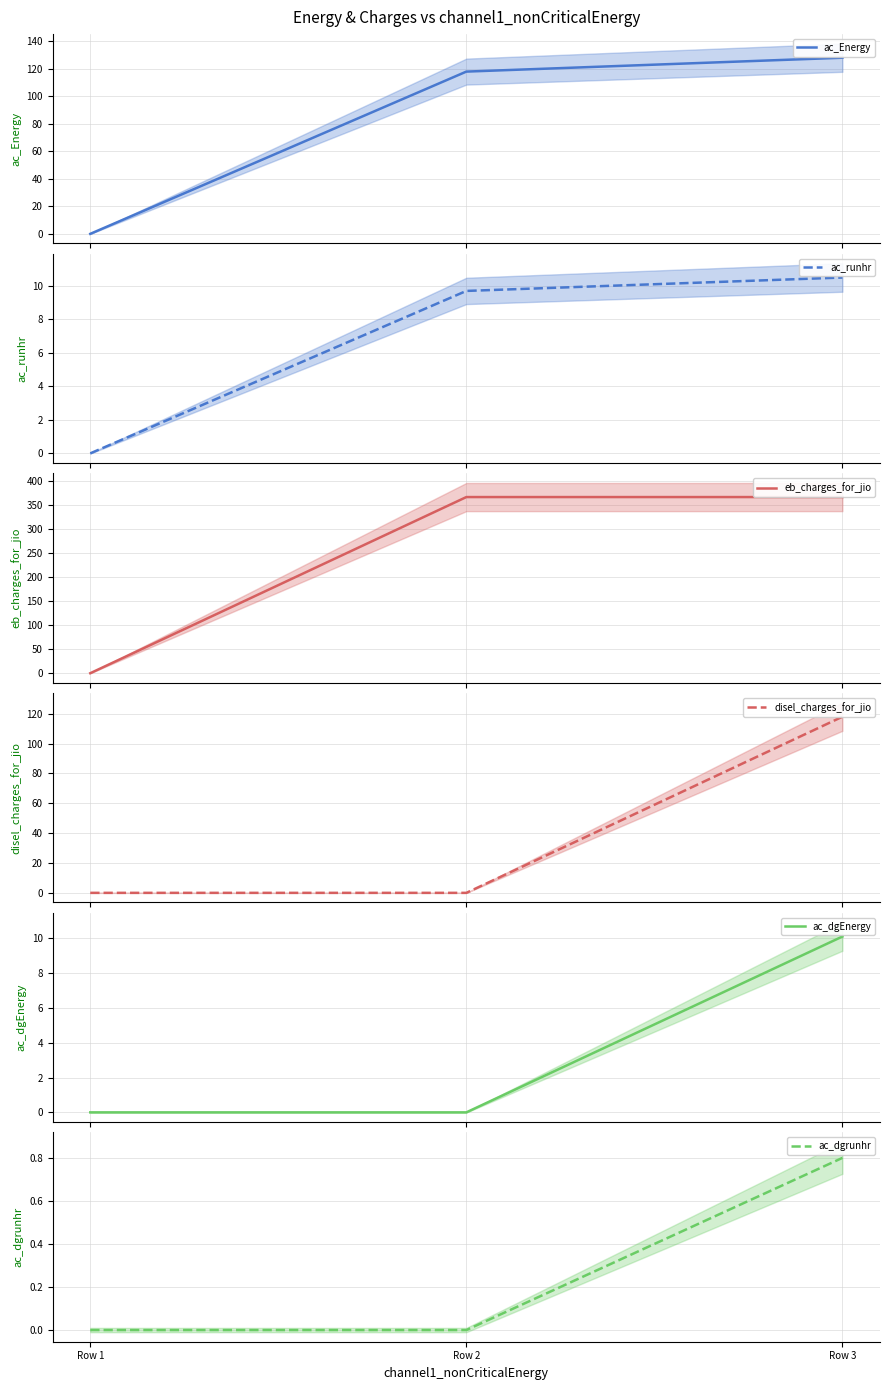

What are all the series names shown in the legend?

ac_Energy, ac_runhr, eb_charges_for_jio, disel_charges_for_jio, ac_dgEnergy, ac_dgrunhr